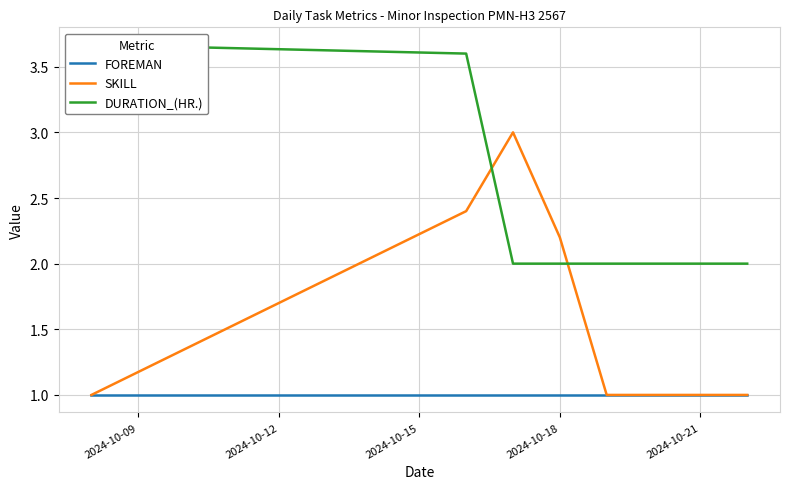

What is the highest value of the SKILL series?

3.0